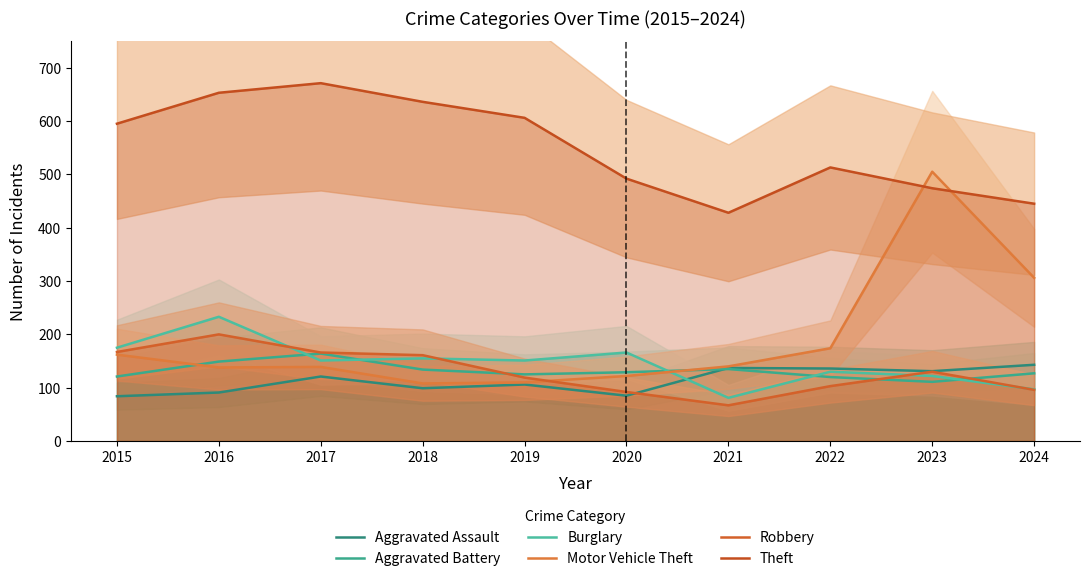

How many series are shown in this chart?

6